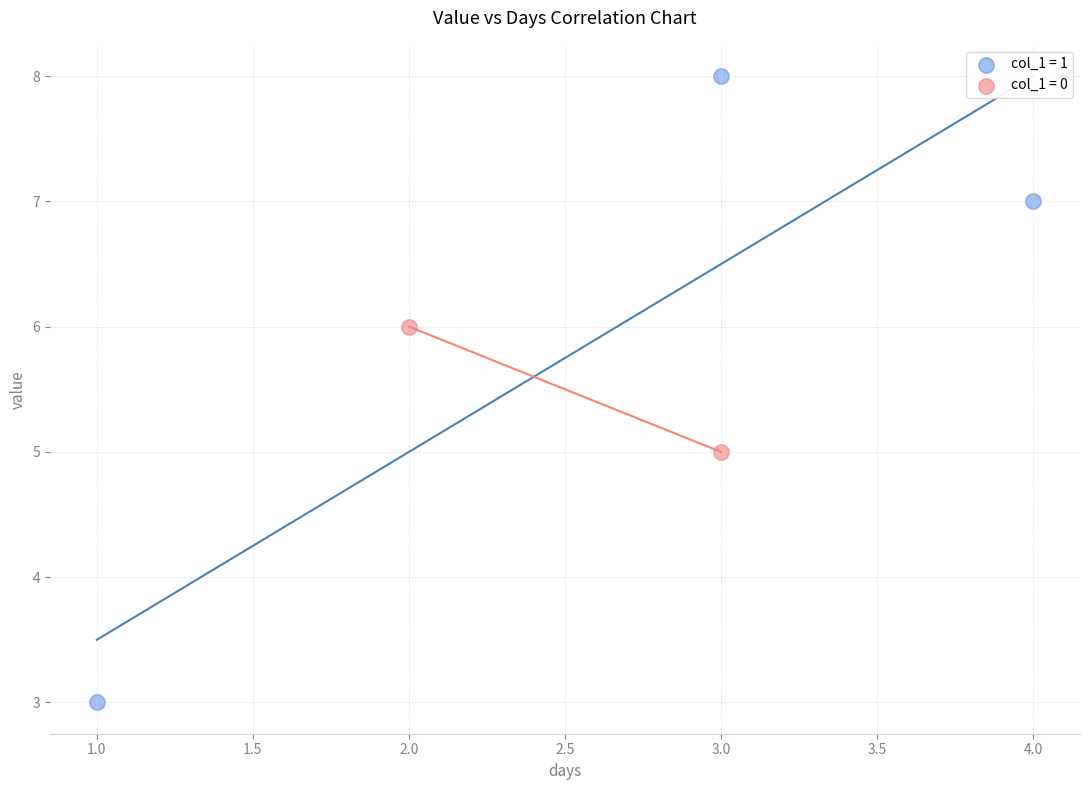

What are all the series names shown in the legend?

col_1 = 1, col_1 = 0